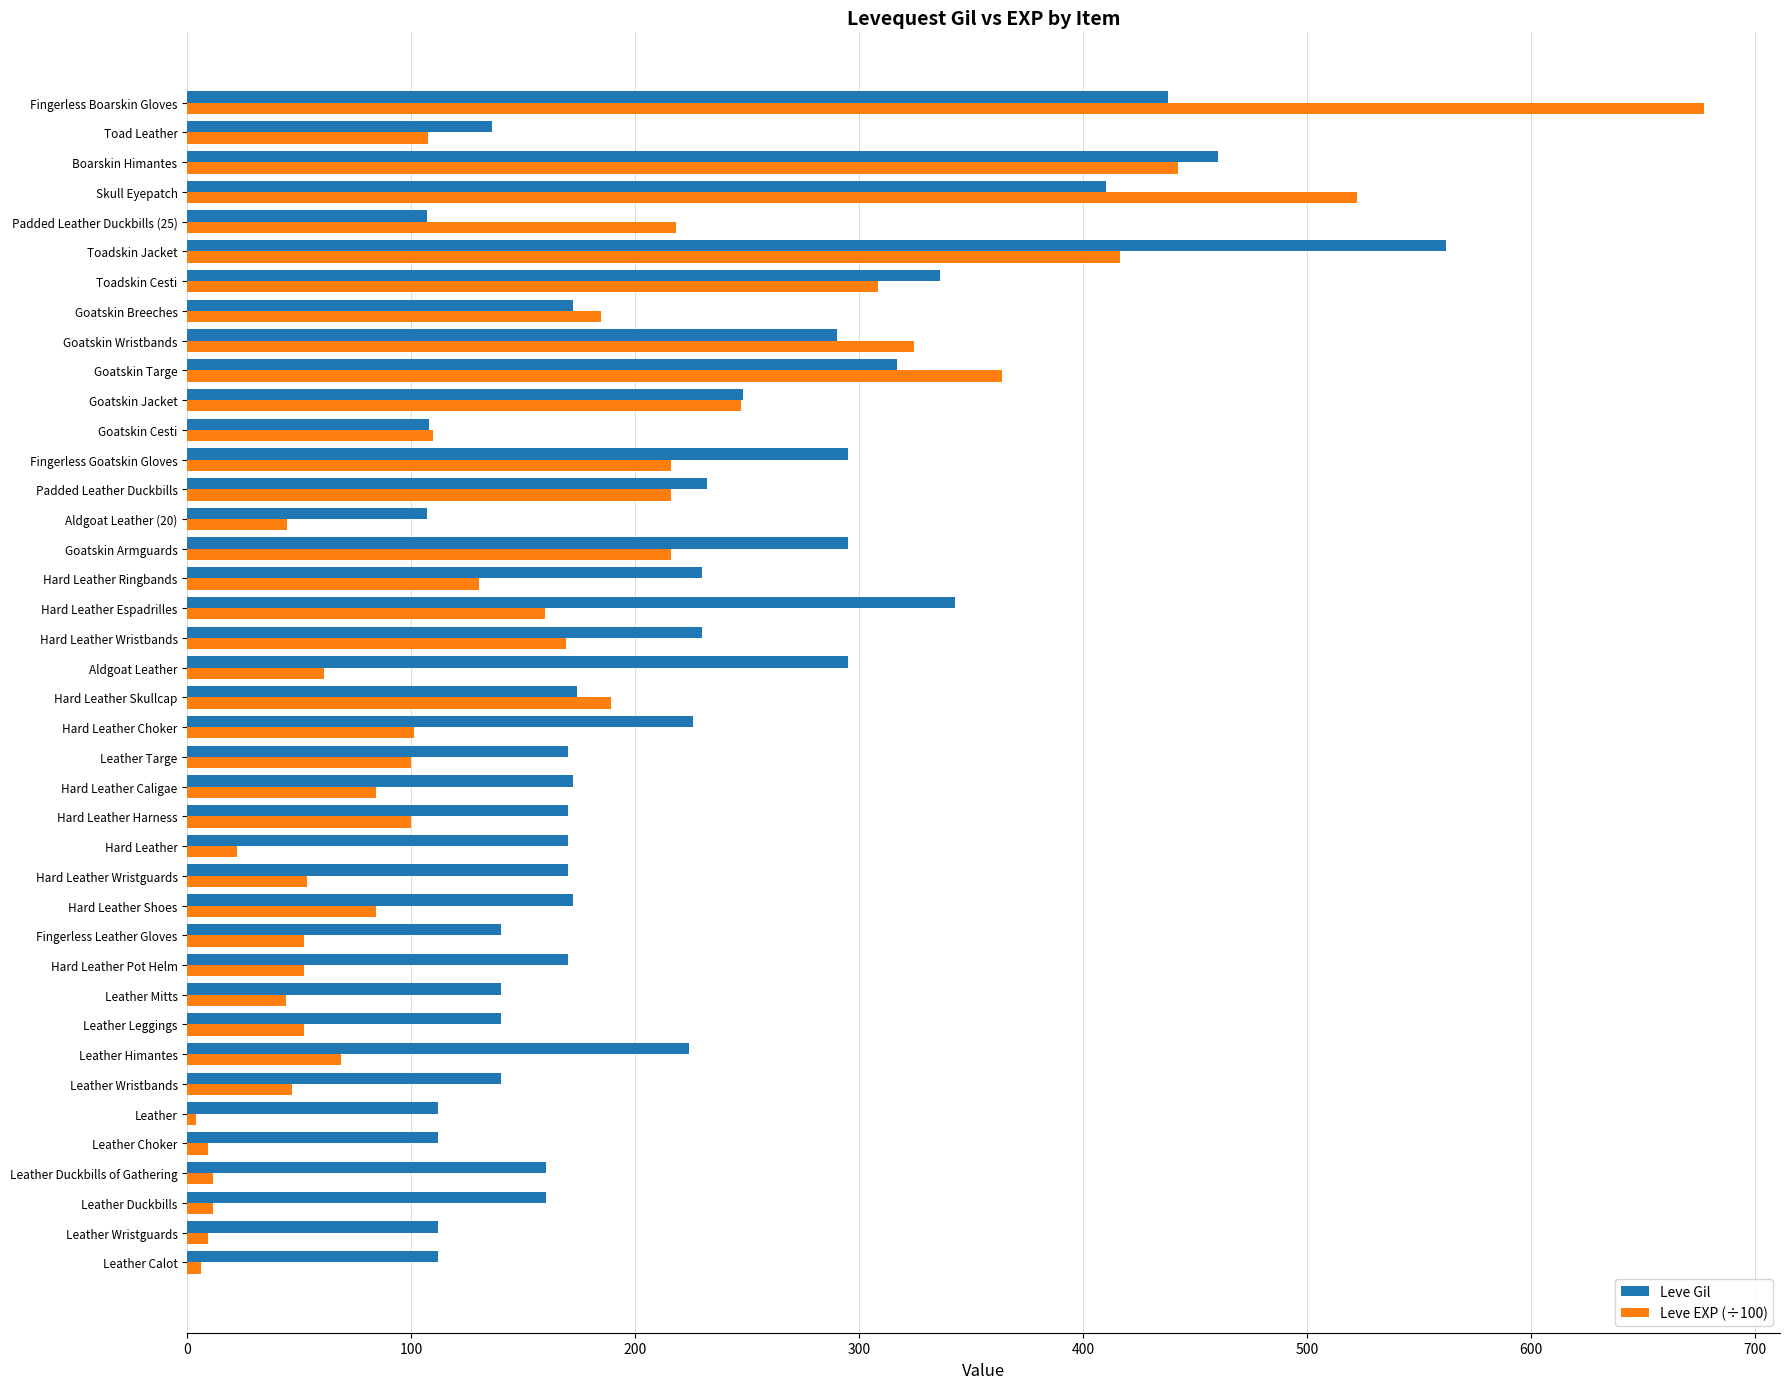

Is it true that Leve Gil equals 295.0 at Fingerless Goatskin Gloves?

True